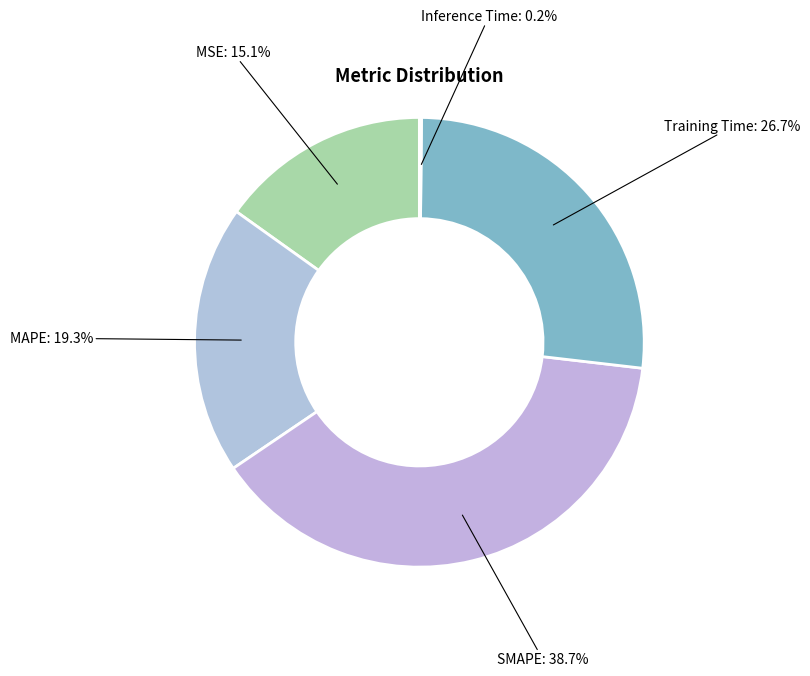

Which category has the smallest portion of the pie?

Inference Time